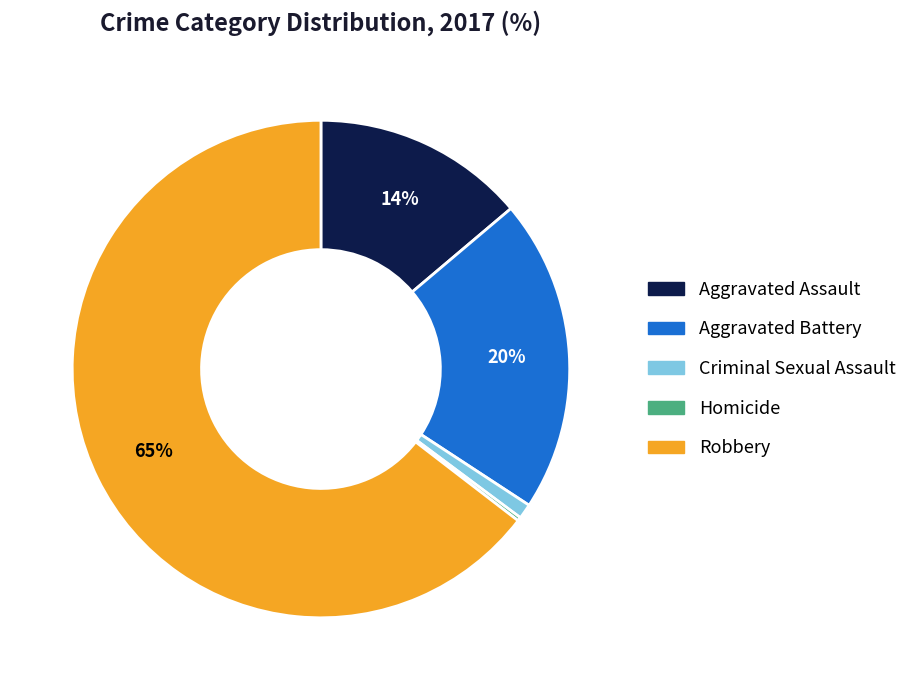

True or false: Aggravated Assault accounts for 14% of the total.

True